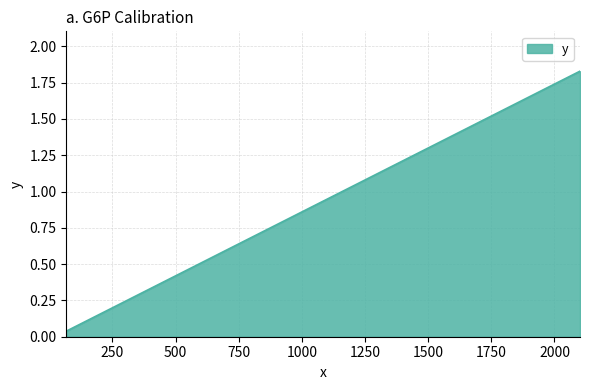

Which category has the lowest value across all series?

68.045